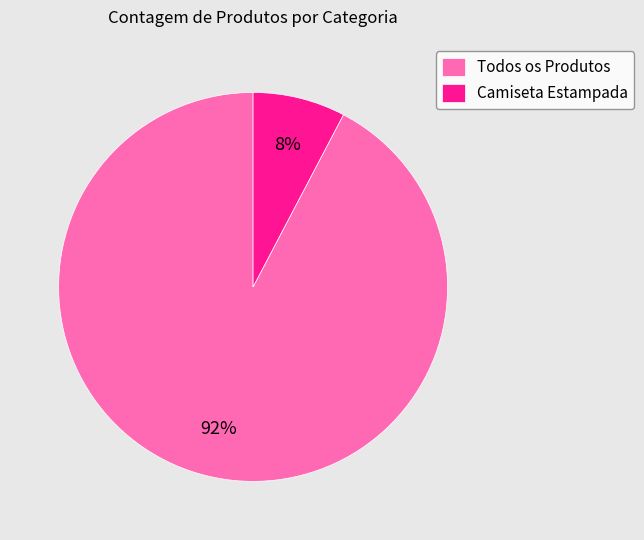

What is the majority slice?

Todos os Produtos